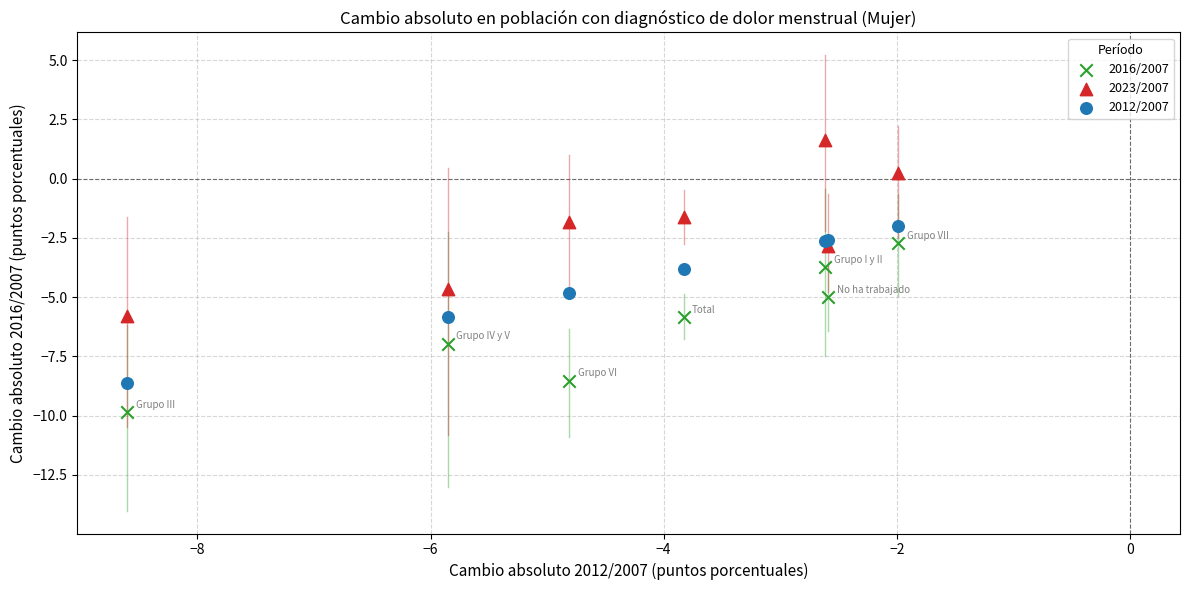

Which series reaches the maximum Y coordinate?

2023/2007